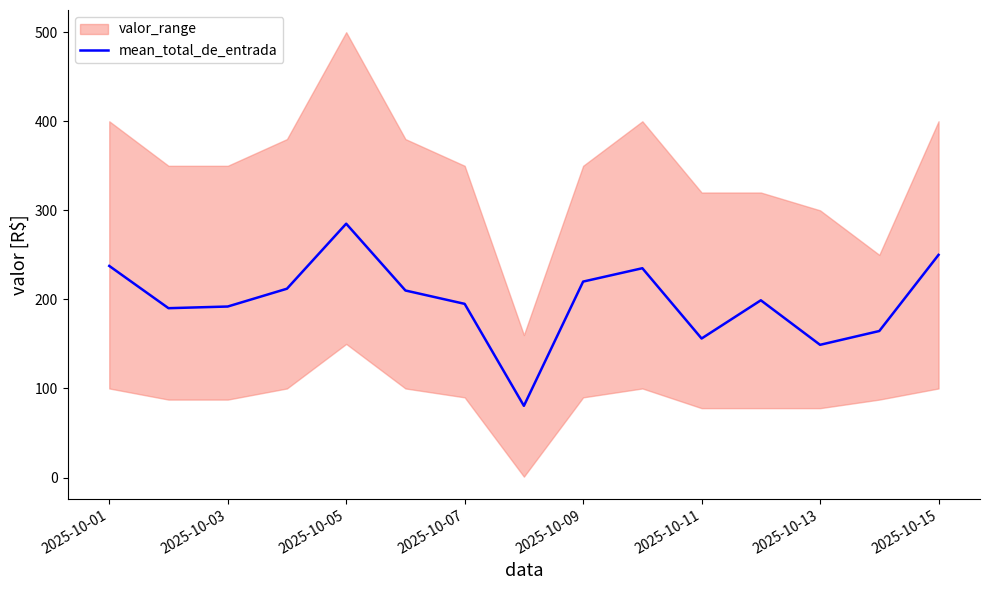

The value of mean_total_de_entrada at 2025-10-01 is 237.6. True or false?

True